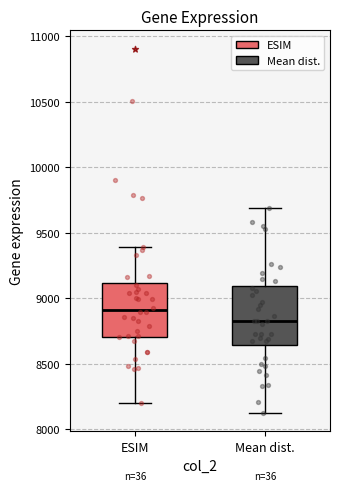

Which box's median line is the highest?

ESIM